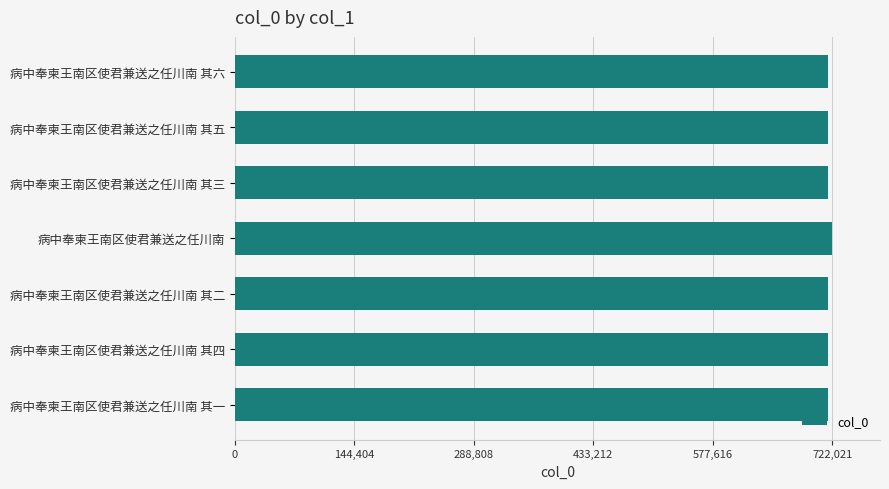

What is the sum of all values?

5021402